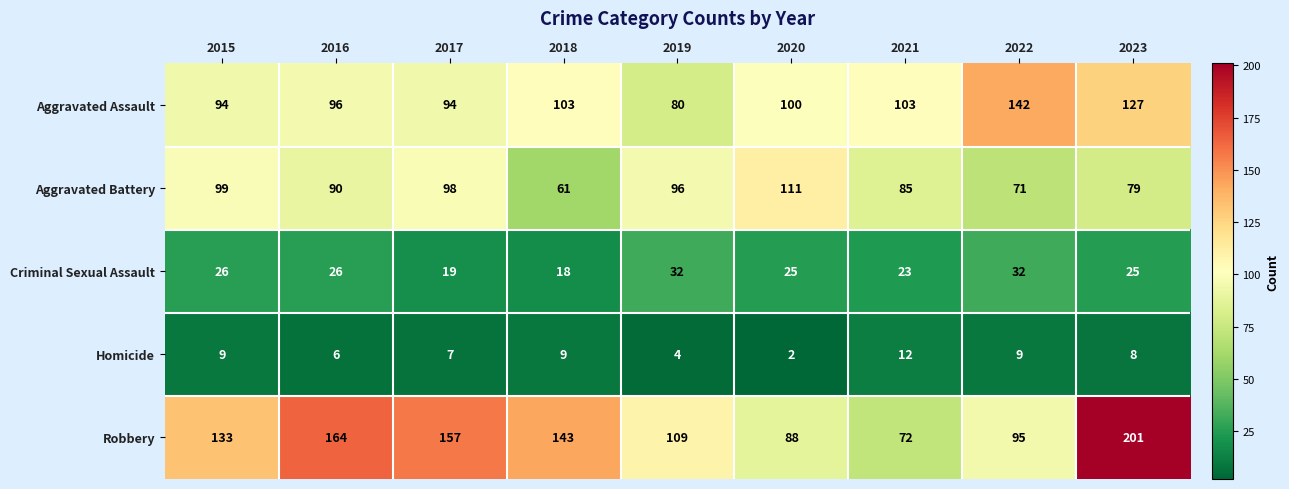

What is the difference between the highest and lowest values at 2018?

134